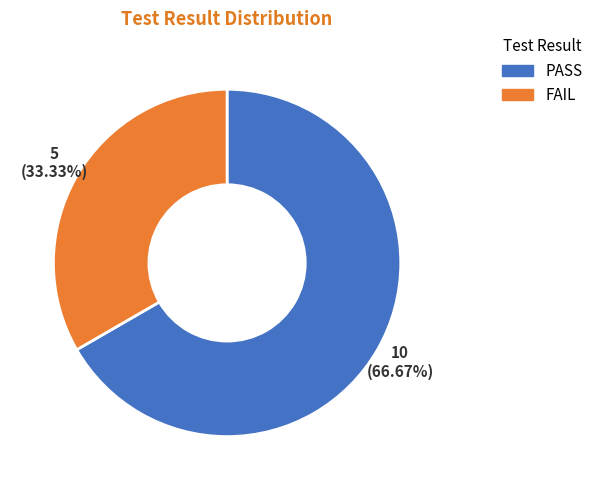

Is it true that FAIL is 24% of the pie?

False